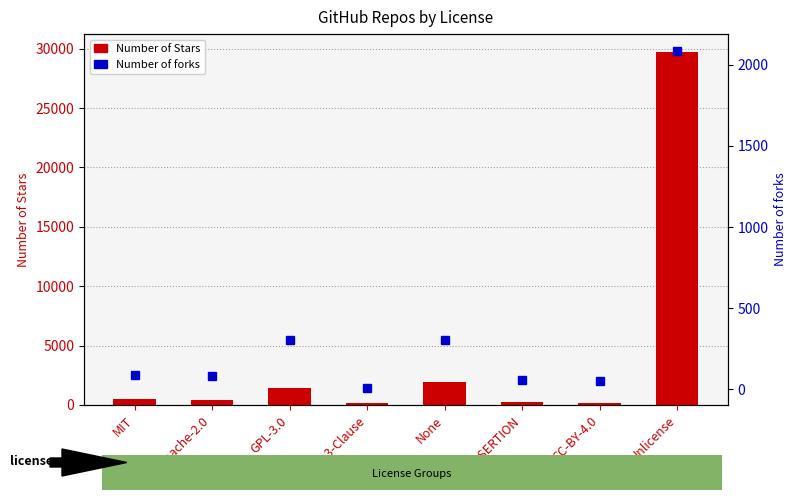

What is the value of the Number of forks bar at the 1st from the left?

88